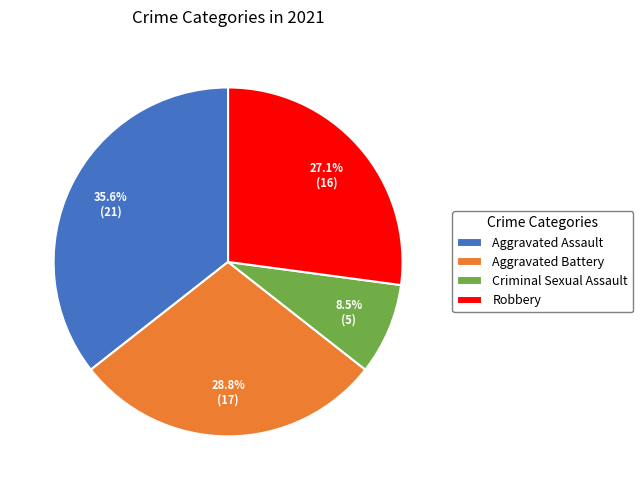

Which has a higher value, Robbery or Aggravated Assault?

Aggravated Assault